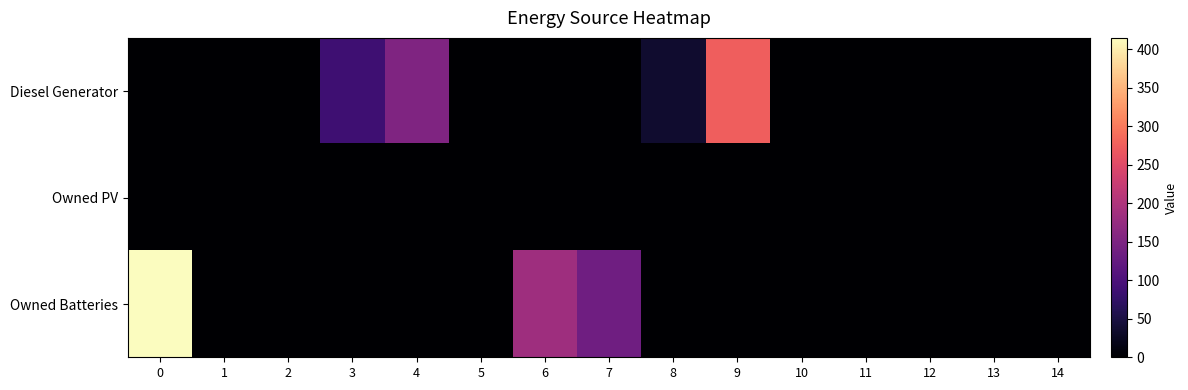

Which series has the widest spread of values?

Owned Batteries